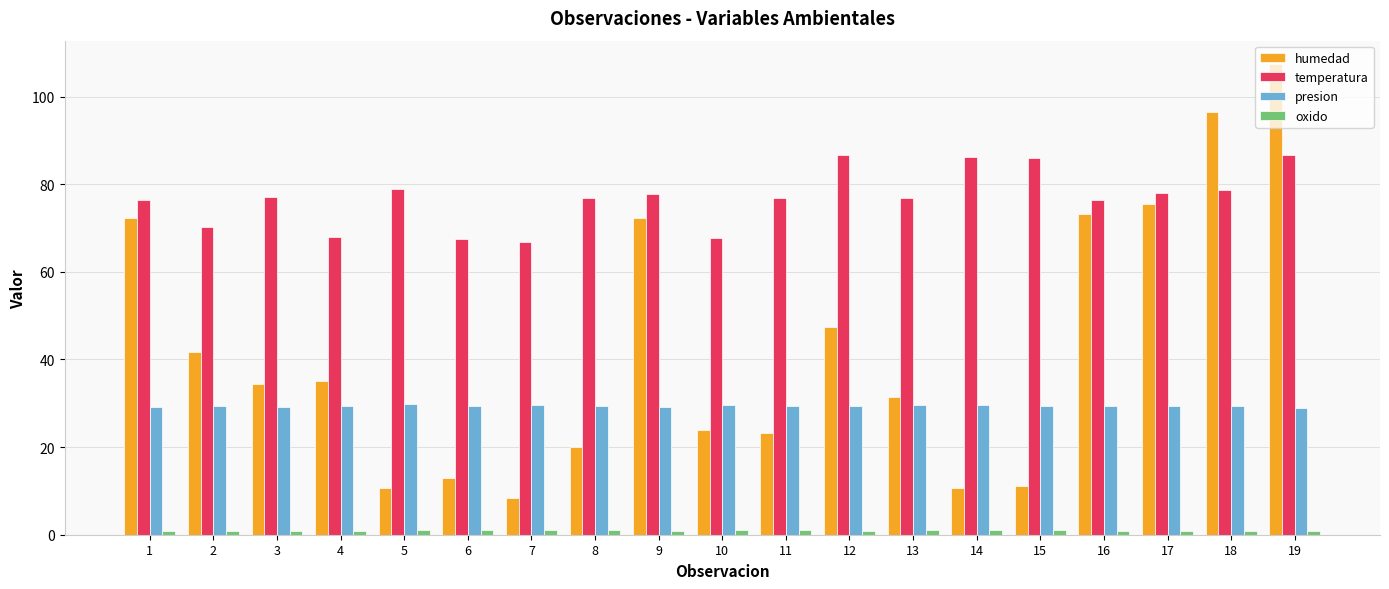

Is it true that humedad equals 63.2 at 18?

False